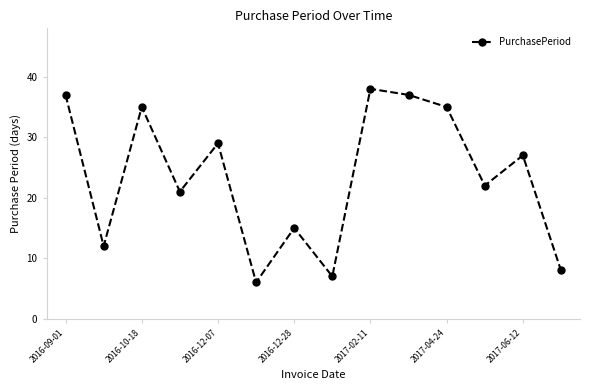

What is the average value?

24